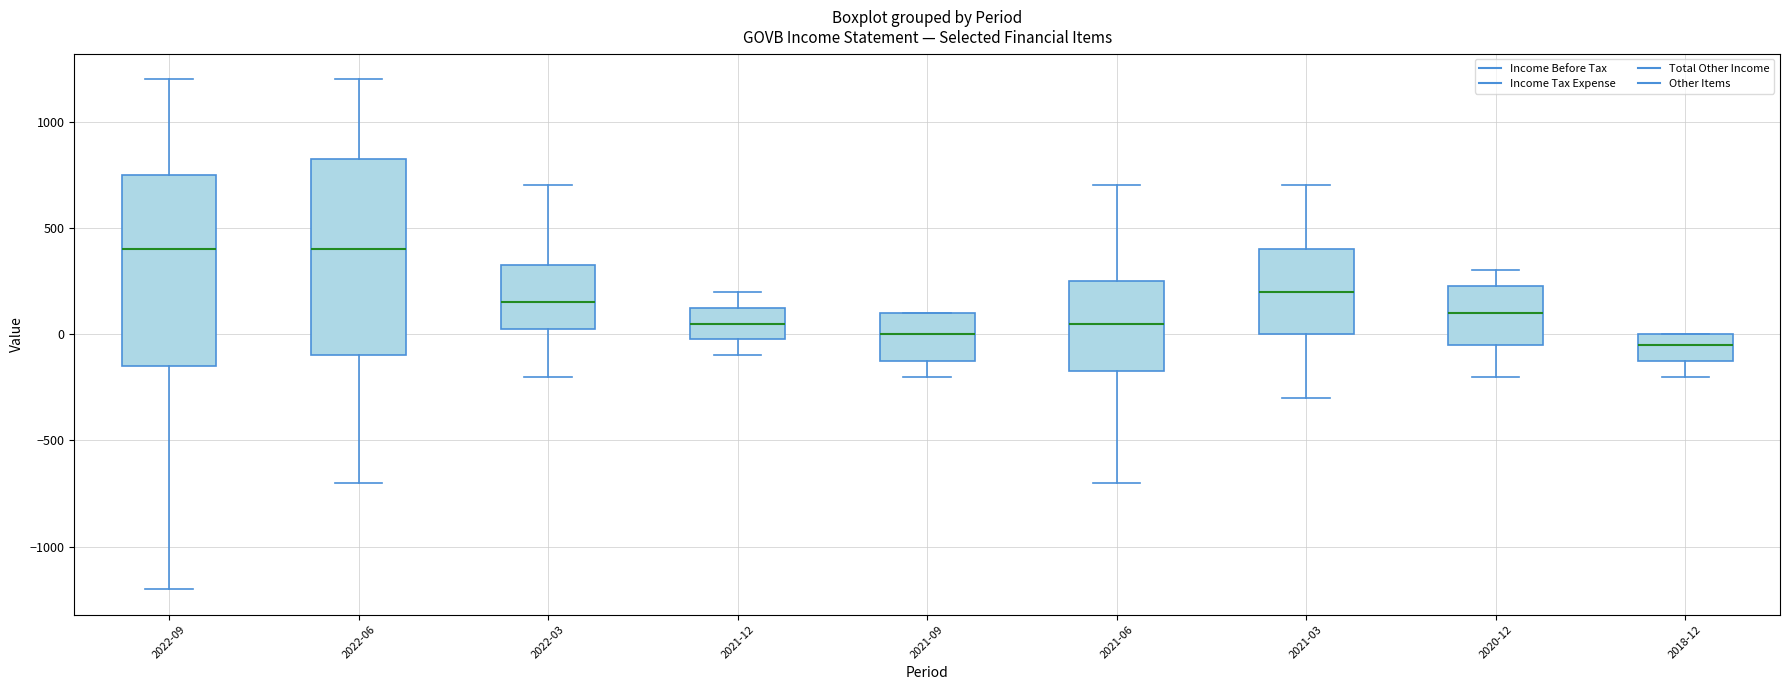

Reading left to right, read every box against the y-axis: the position of its median line, the range the box covers, and the ends of its whiskers. The values are not printed on the chart, so give them approximately, as read against the axis.

2022-09: median 400, box -150 to 750, whiskers -1200 to 1200
2022-06: median 400, box -100 to 850, whiskers -700 to 1200
2022-03: median 150, box 50 to 350, whiskers -200 to 700
2021-12: median 50, box 0 to 150, whiskers -100 to 200
2021-09: median 0, box -100 to 100, whiskers -200 to 100
2021-06: median 50, box -150 to 250, whiskers -700 to 700
2021-03: median 200, box 0 to 400, whiskers -300 to 700
2020-12: median 100, box -50 to 250, whiskers -200 to 300
2018-12: median -50, box -100 to 0, whiskers -200 to 0